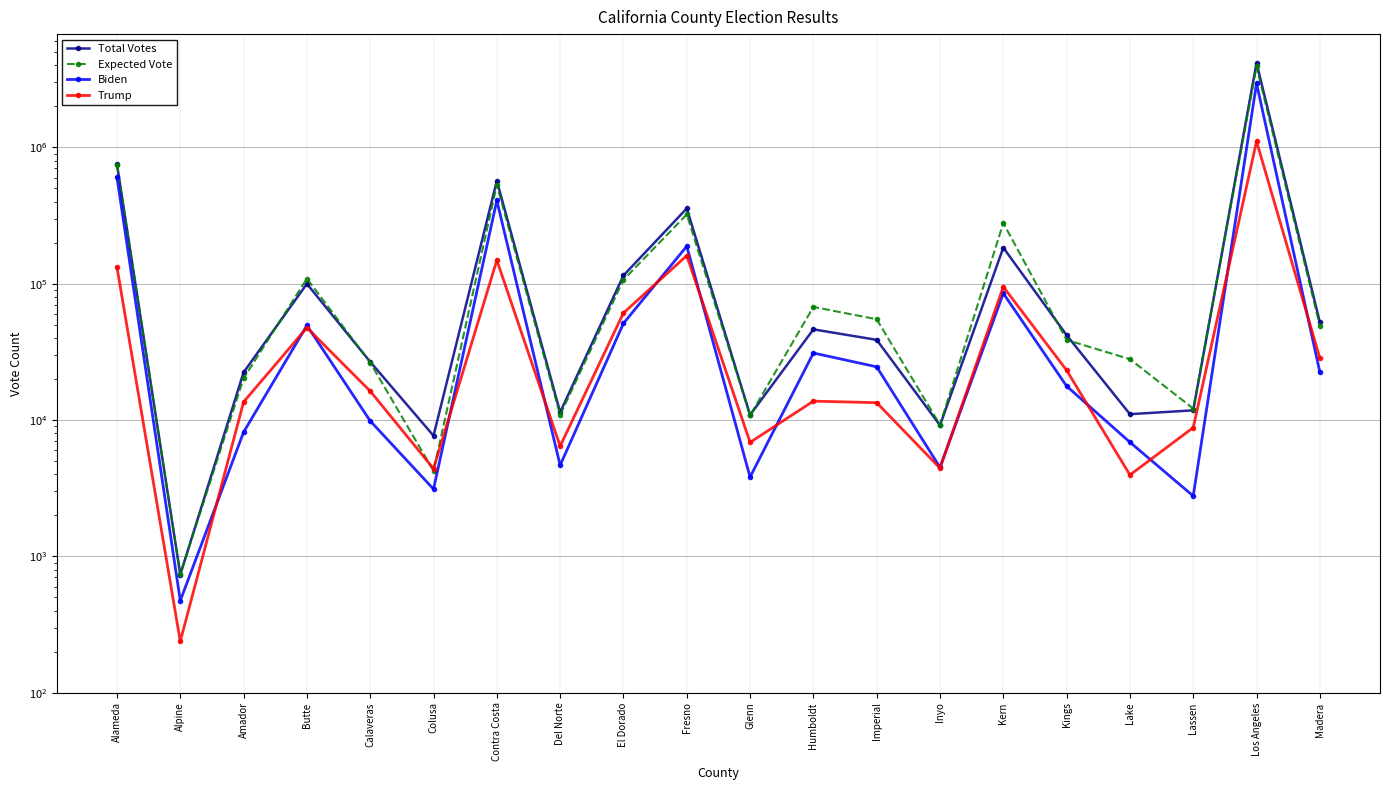

Is it true that Trump equals 191876 at Alameda?

False